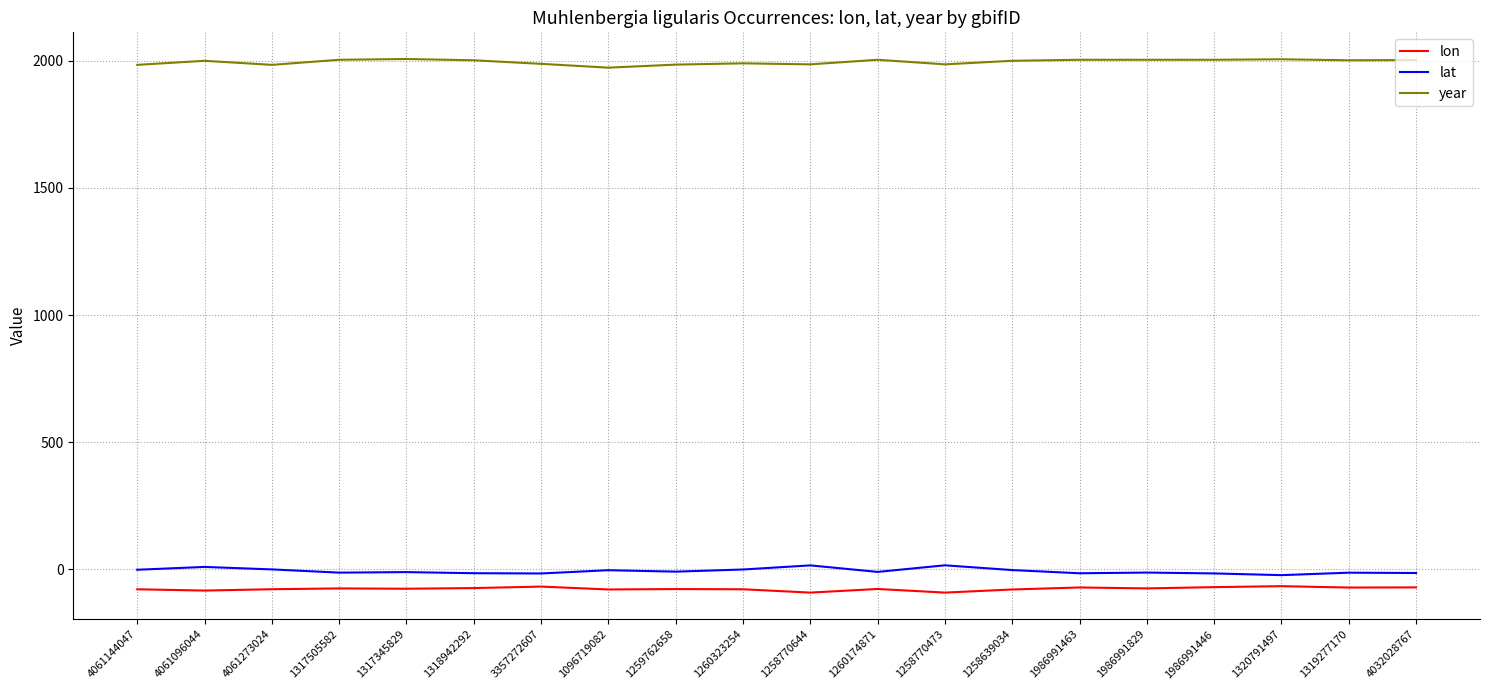

True or false: lon and year cross at least once.

False